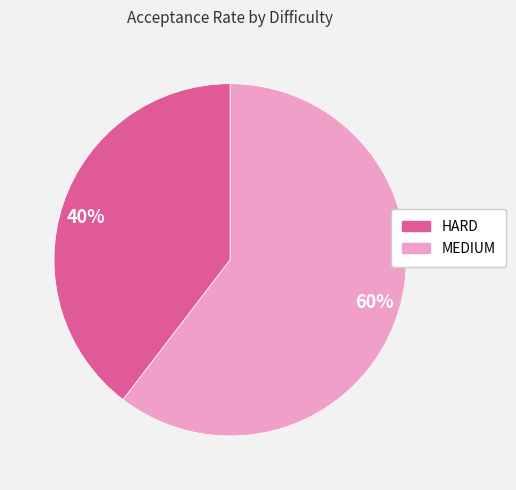

The 60% slice represents 60% of the pie. True or false?

True